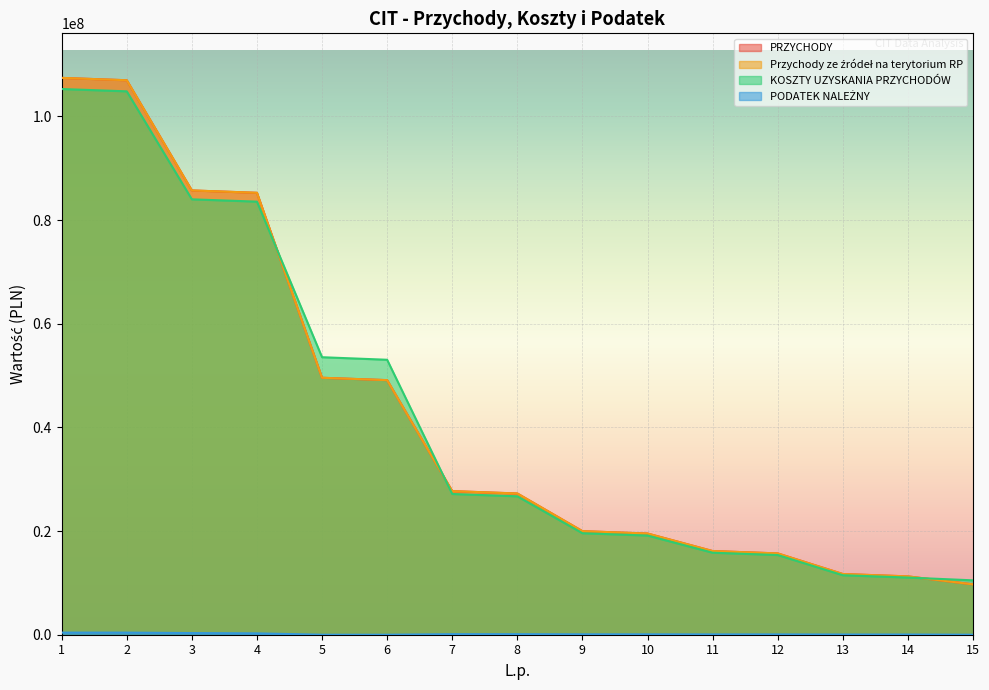

What is the average value of the Przychody ze źródeł na terytorium RP series?

42874702.9